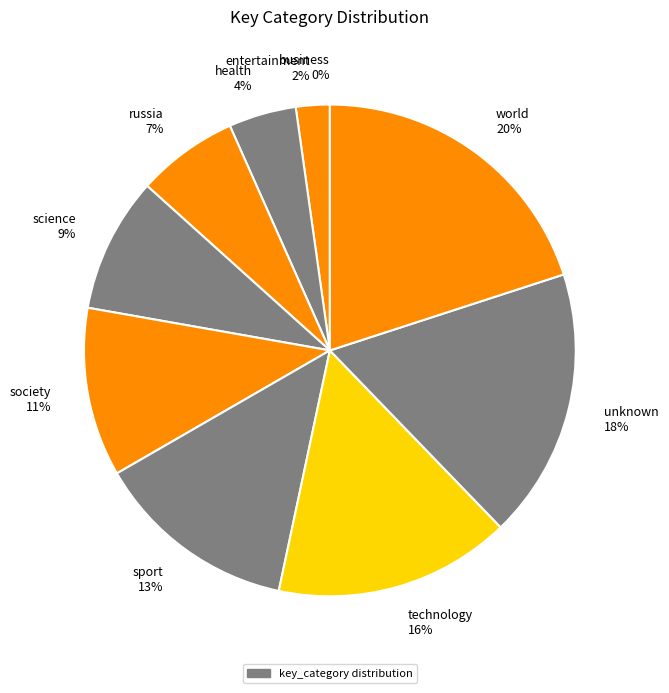

To the nearest percent, what percentage of the pie is sport?

13%